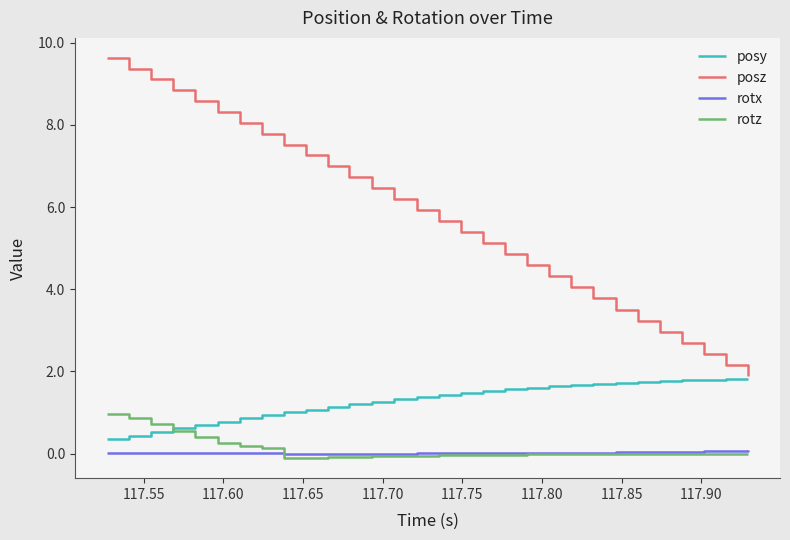

At how many categories does at least one series exceed 5?

18